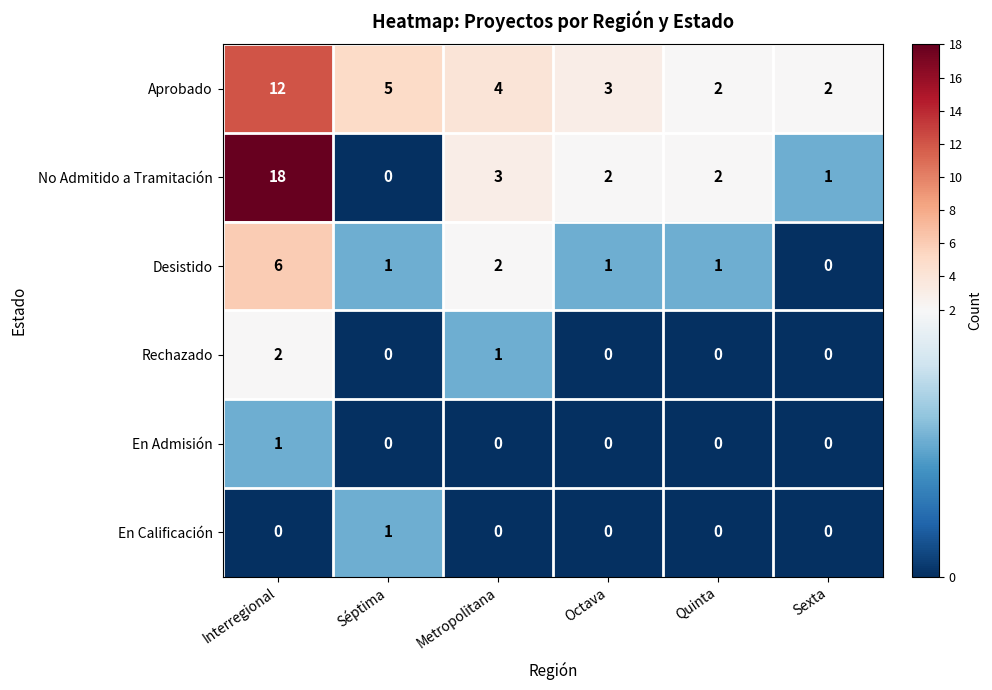

Is the value of Desistido at Séptima greater than the value of Rechazado at Interregional?

No